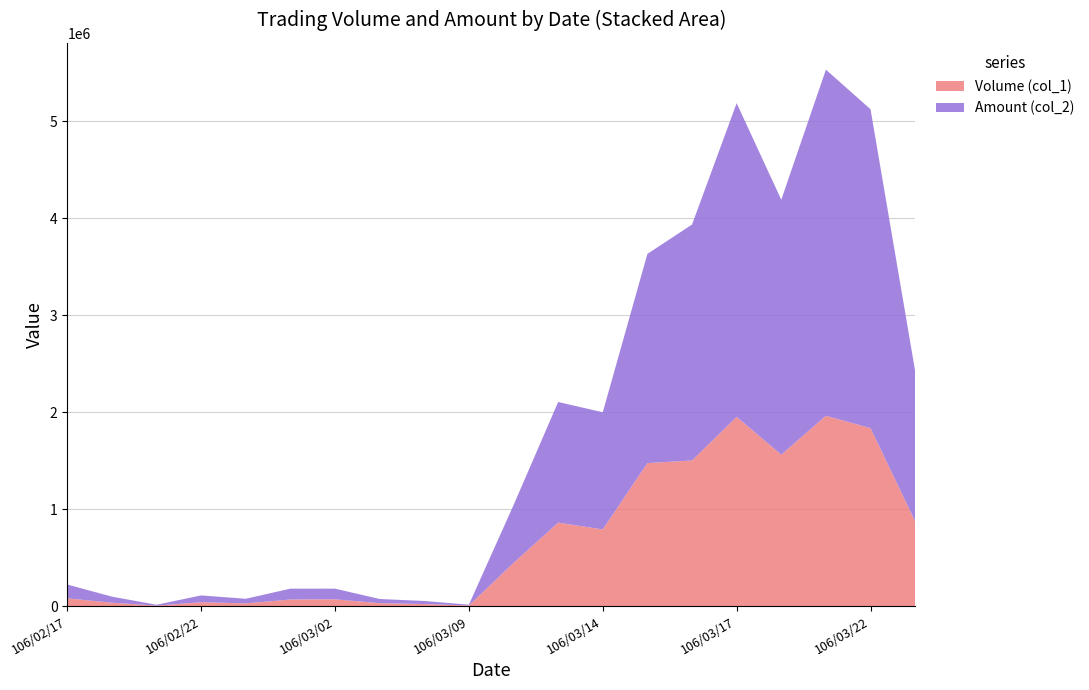

Reading left to right, transcribe all the data shown in this chart.

Volume (col_1): 106/02/17=80000	106/02/18=35000	106/02/21=5000	106/02/22=40000	106/02/23=28000	106/02/24=68000	106/03/02=70000	106/03/03=30000	106/03/08=21000	106/03/09=6000	106/03/10=445000	106/03/13=861000	106/03/14=791000	106/03/15=1475000	106/03/16=1502000	106/03/17=1952000	106/03/20=1562000	106/03/21=1963000	106/03/22=1836000	106/03/23=875000
Amount (col_2): 106/02/17=142400	106/02/18=62750	106/02/21=8800	106/02/22=70000	106/02/23=47600	106/02/24=111800	106/03/02=109900	106/03/03=43200	106/03/08=31710	106/03/09=8640	106/03/10=596450	106/03/13=1244560	106/03/14=1208540	106/03/15=2158430	106/03/16=2434130	106/03/17=3236380	106/03/20=2629910	106/03/21=3571000	106/03/22=3289490	106/03/23=1549290